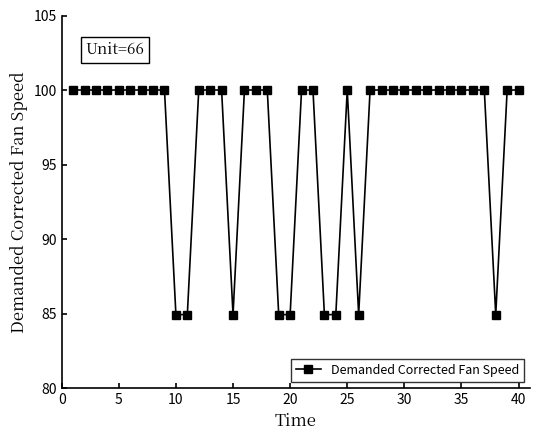

What is the smallest value displayed?

84.9